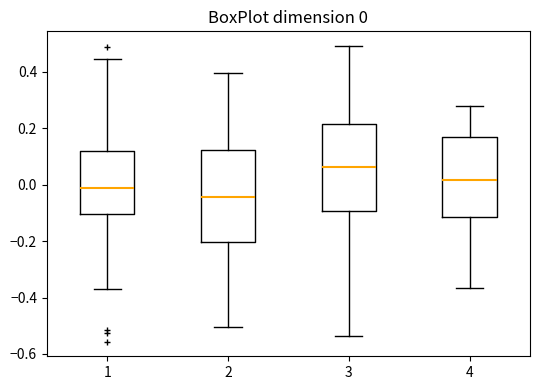

Which box's median line is the lowest?

2